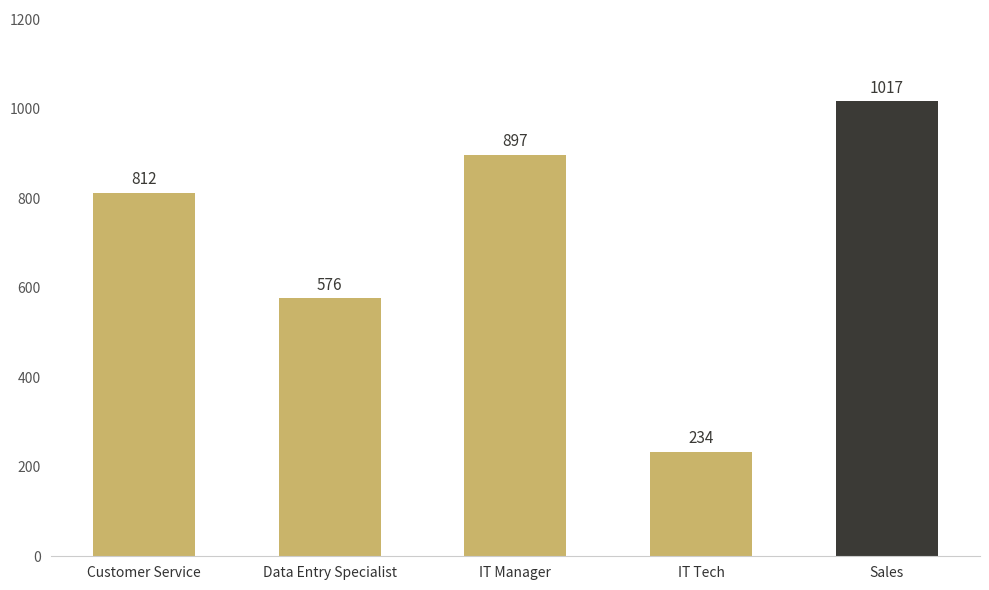

Which category has the highest value across all series?

Sales